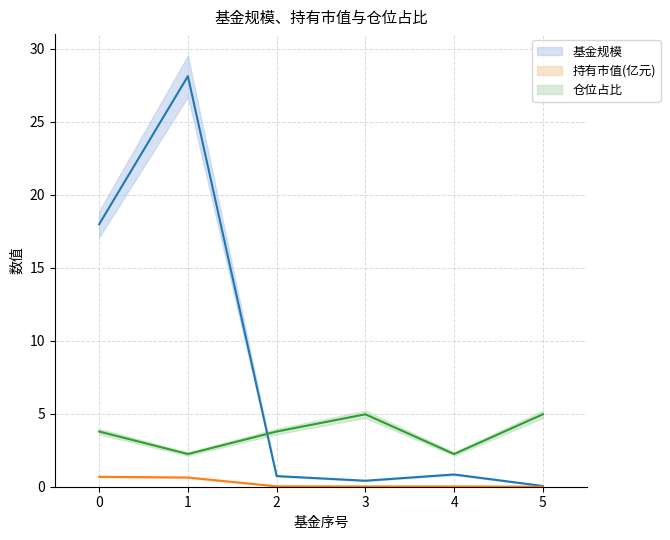

How many lines are shown in the chart?

3